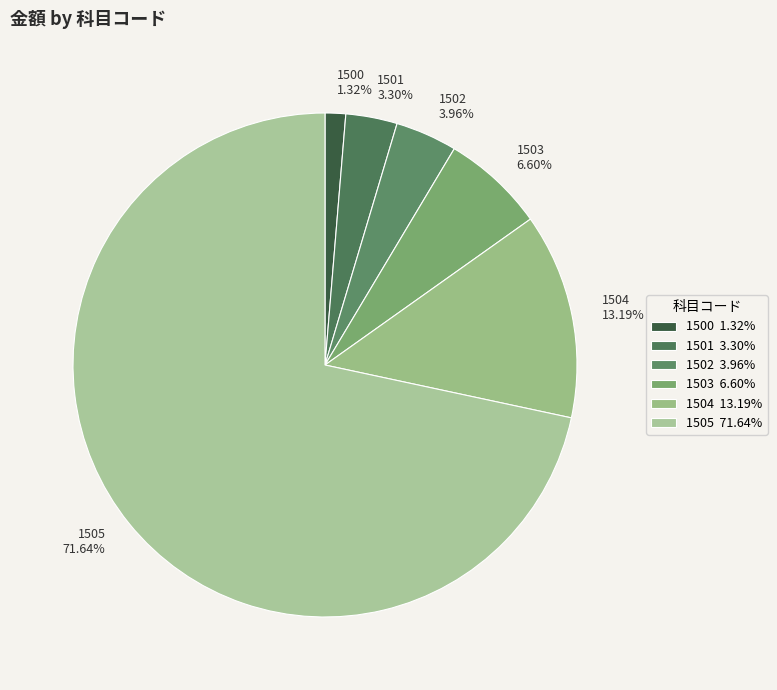

True or false: 1501 accounts for 3% of the total.

True